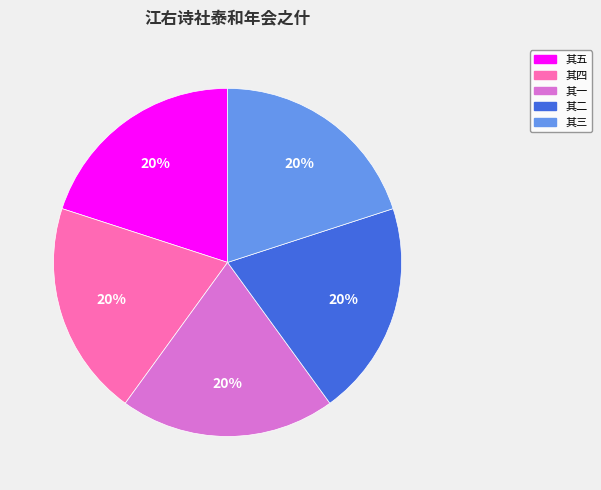

Is there a majority slice in this chart?

No